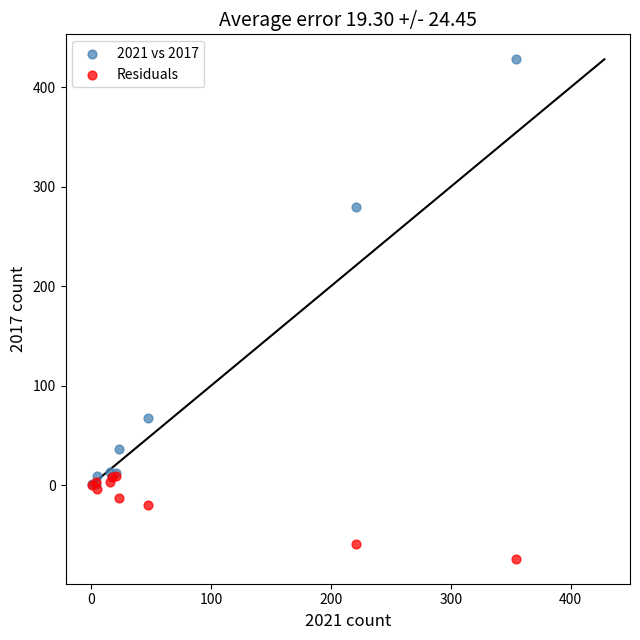

Which series contains the highest Y value?

2021 vs 2017